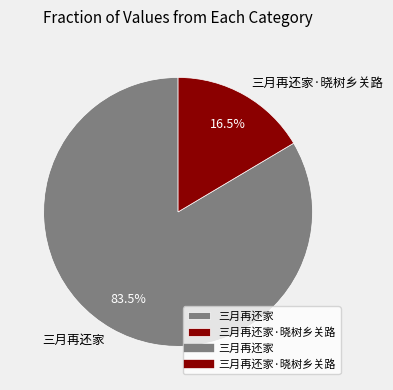

Which has a higher value, 三月再还家 or 三月再还家·晓树乡关路?

三月再还家